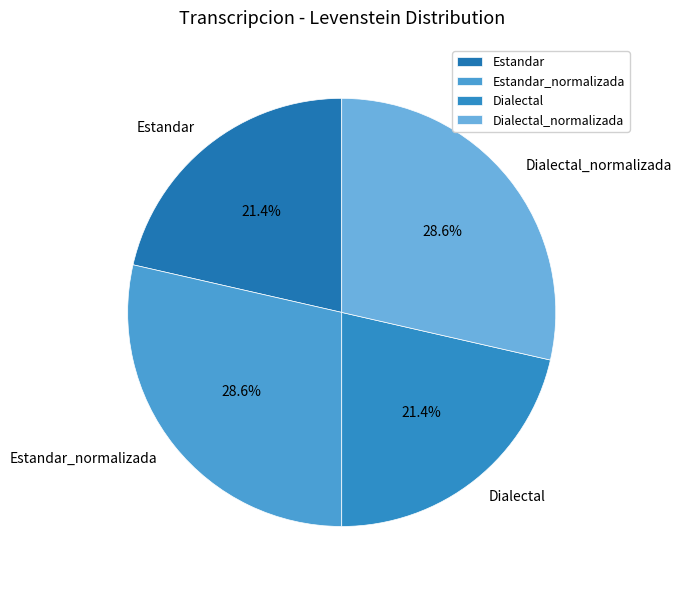

Is there any slice that represents more than half of the pie?

No